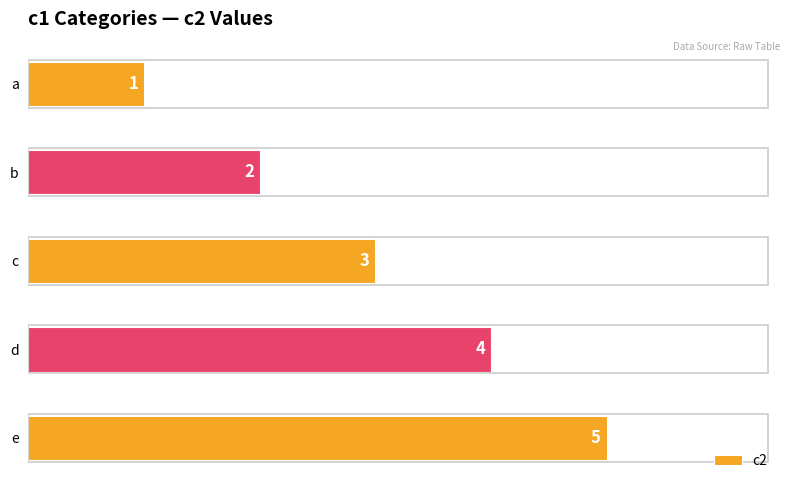

Rank the categories by value from lowest to highest.

a, b, c, d, e